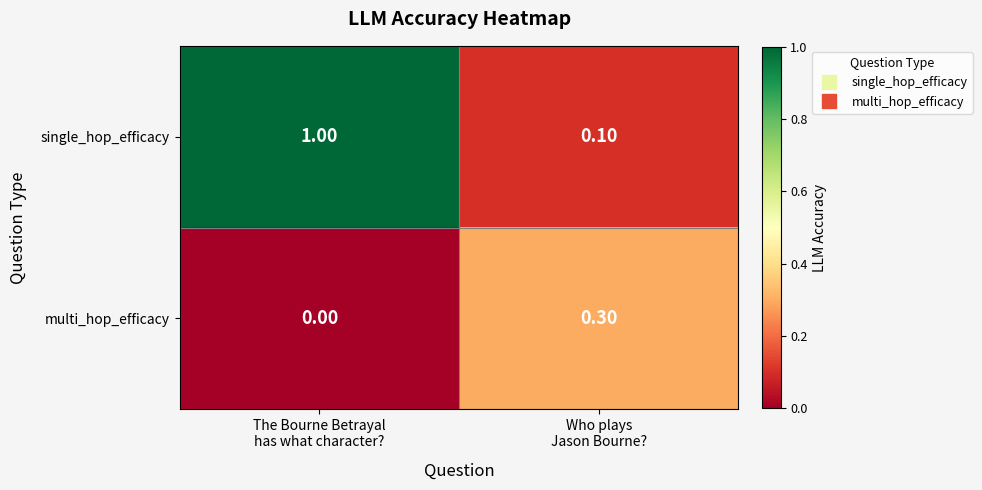

List the series in order of their overall mean, highest first.

single_hop_efficacy, multi_hop_efficacy